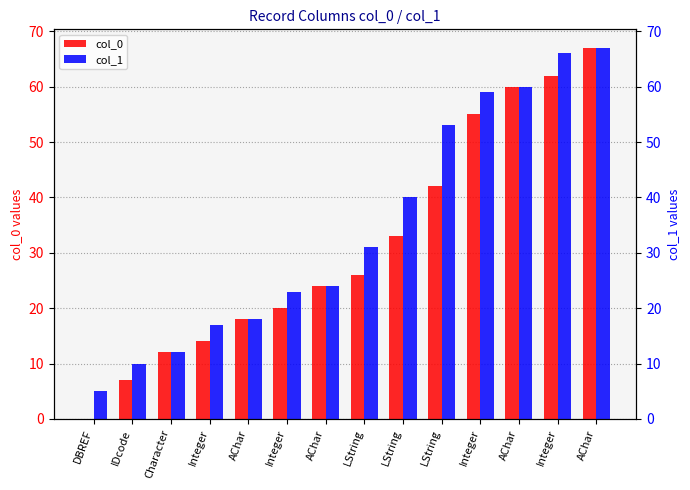

What is the label of the 7th bar from the right?

LString